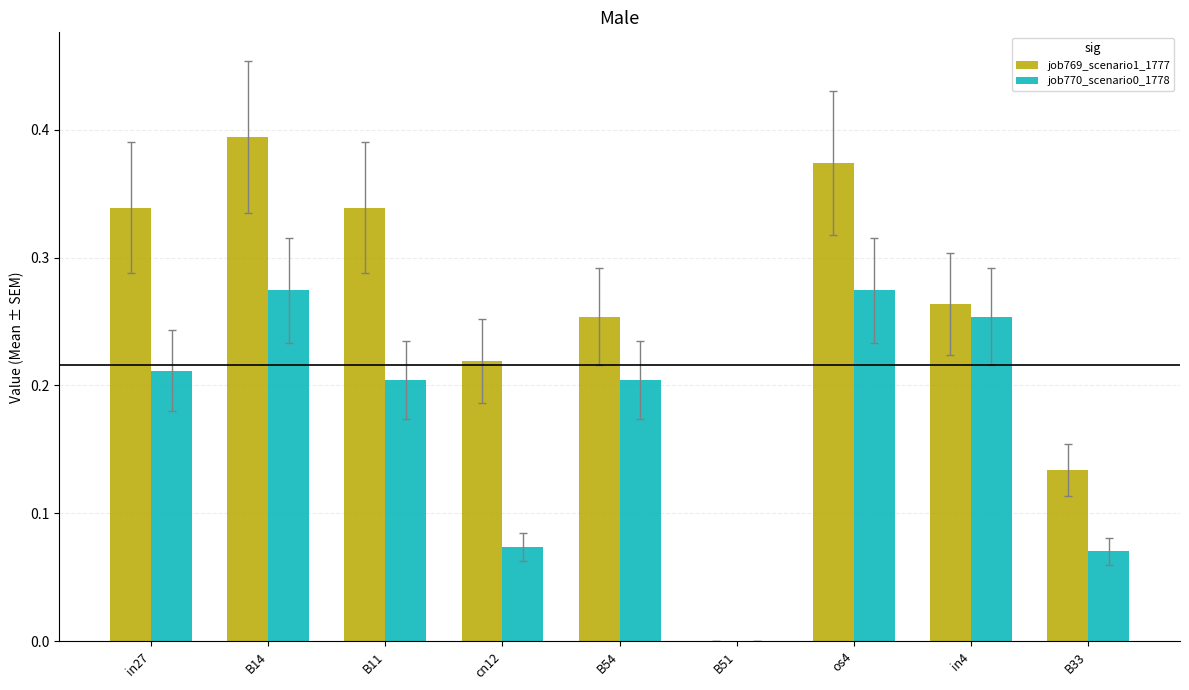

How many values in job770_scenario0_1778 are above zero?

8